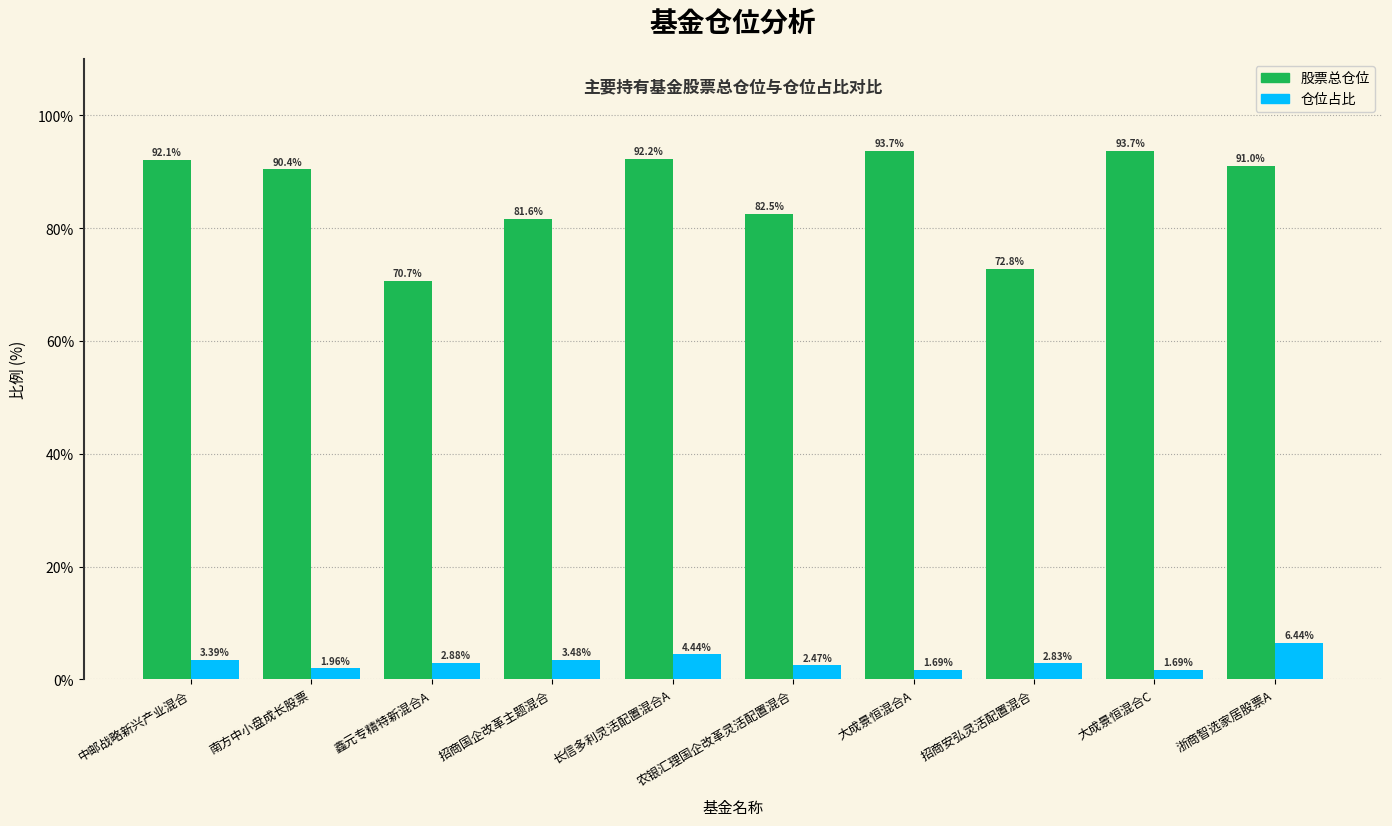

Does the chart contain any negative values?

No